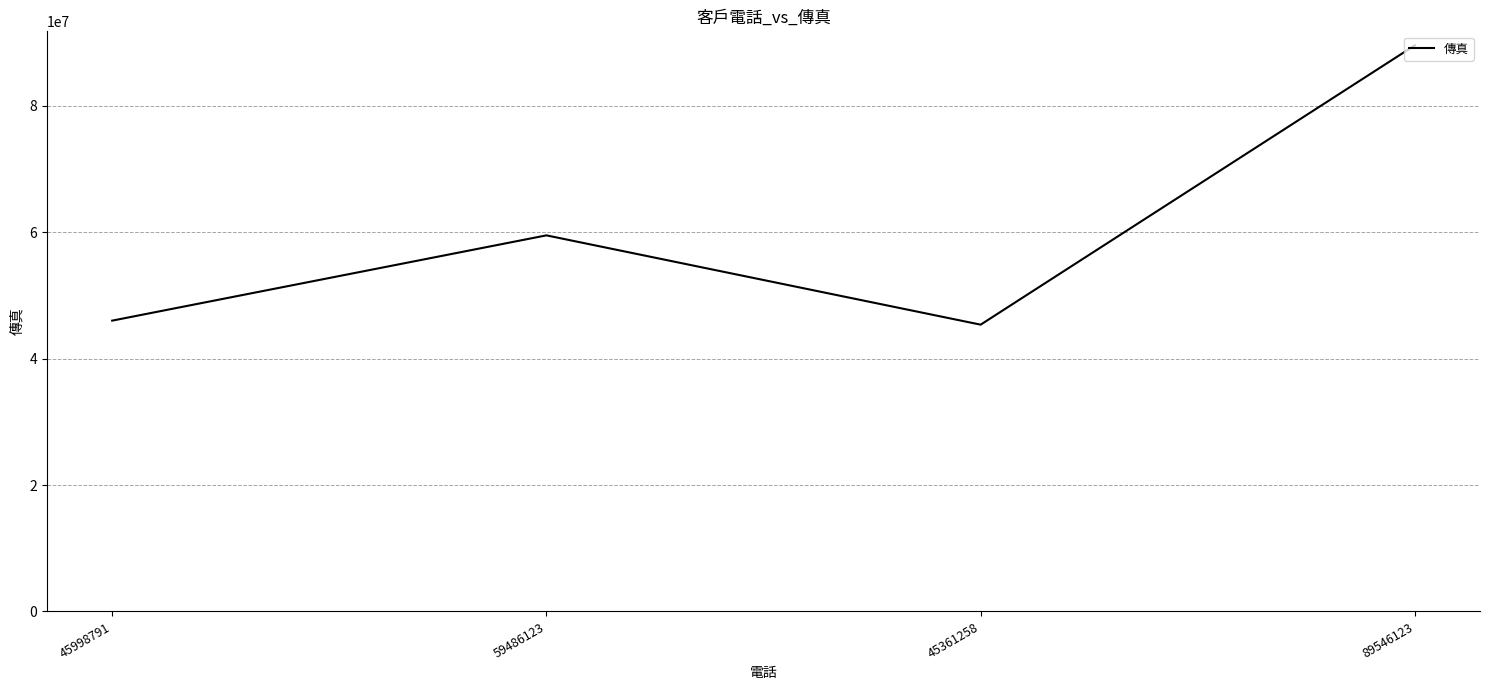

What is the change in value from 45361258 to 89546123?

+44184865